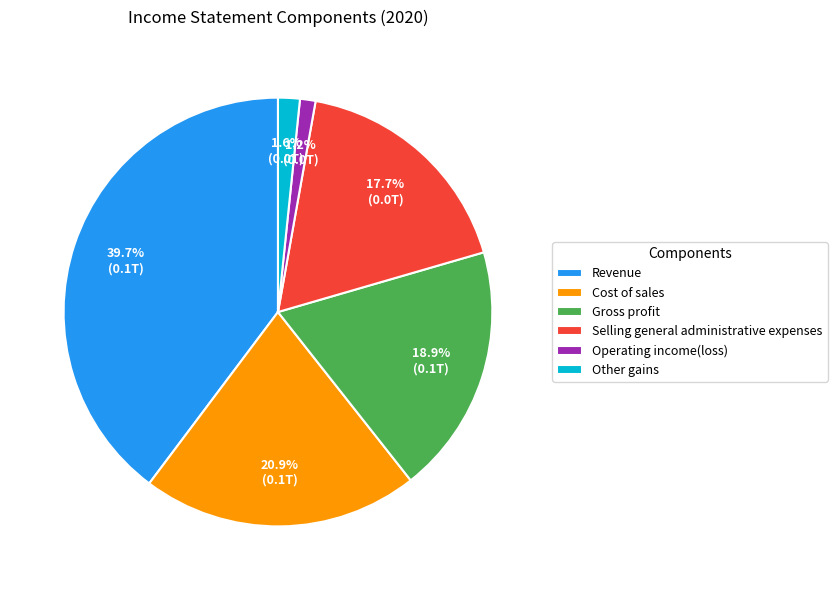

To the nearest percent, what percentage of the pie is Gross profit?

19%